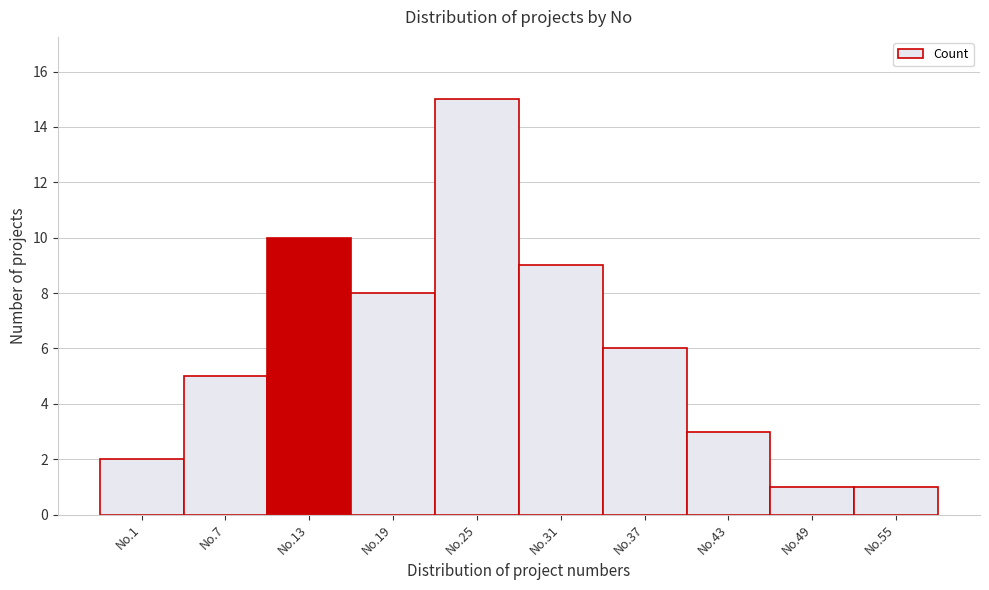

Reading right to left, extract all data points from this chart.

No.55=1	No.49=1	No.43=3	No.37=6	No.31=9	No.25=15	No.19=8	No.13=10	No.7=5	No.1=2